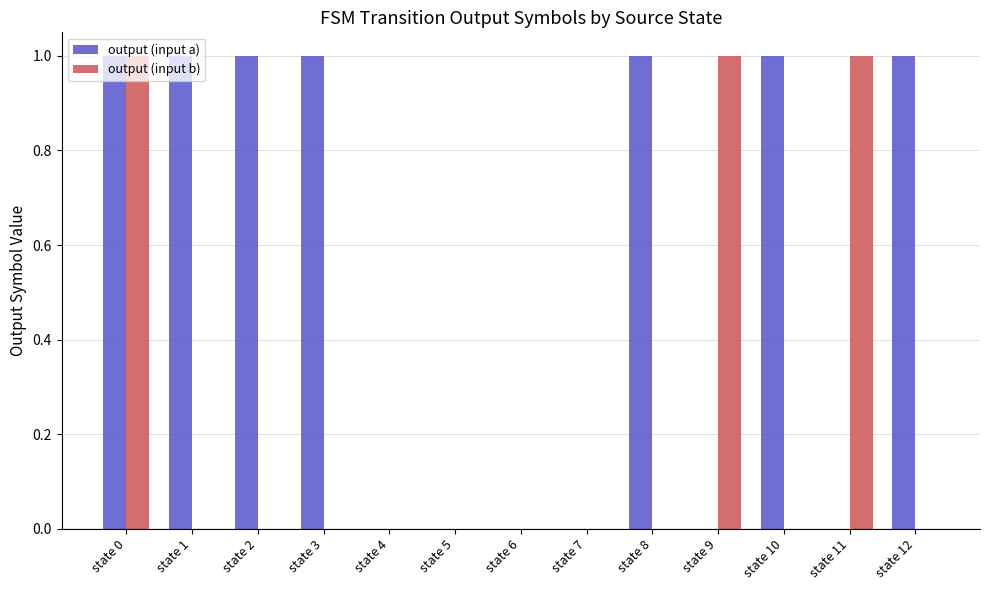

Is it true that output (input b) equals 1 at state 8?

False